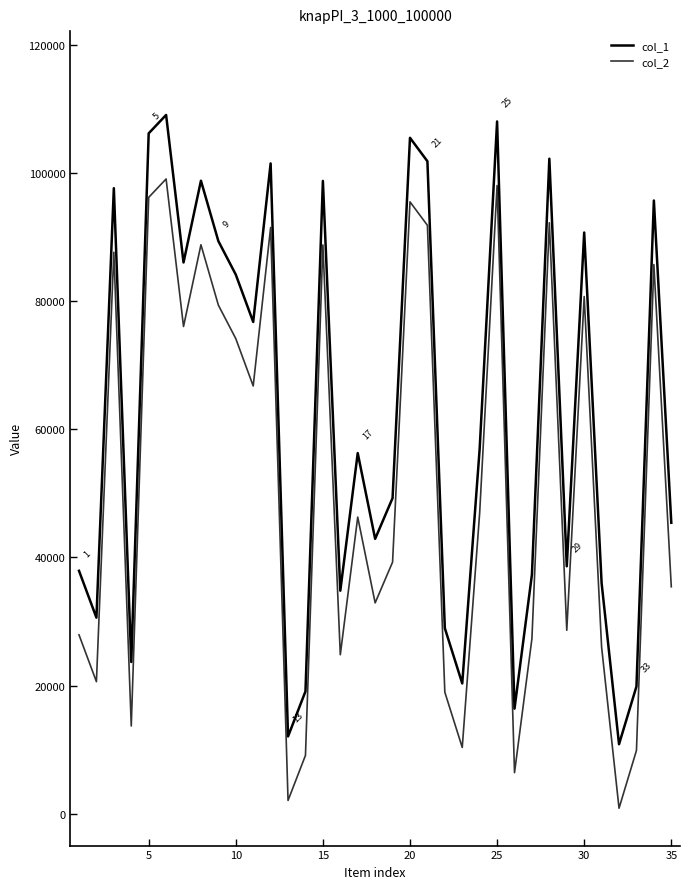

What are all the series names shown in the legend?

col_1, col_2